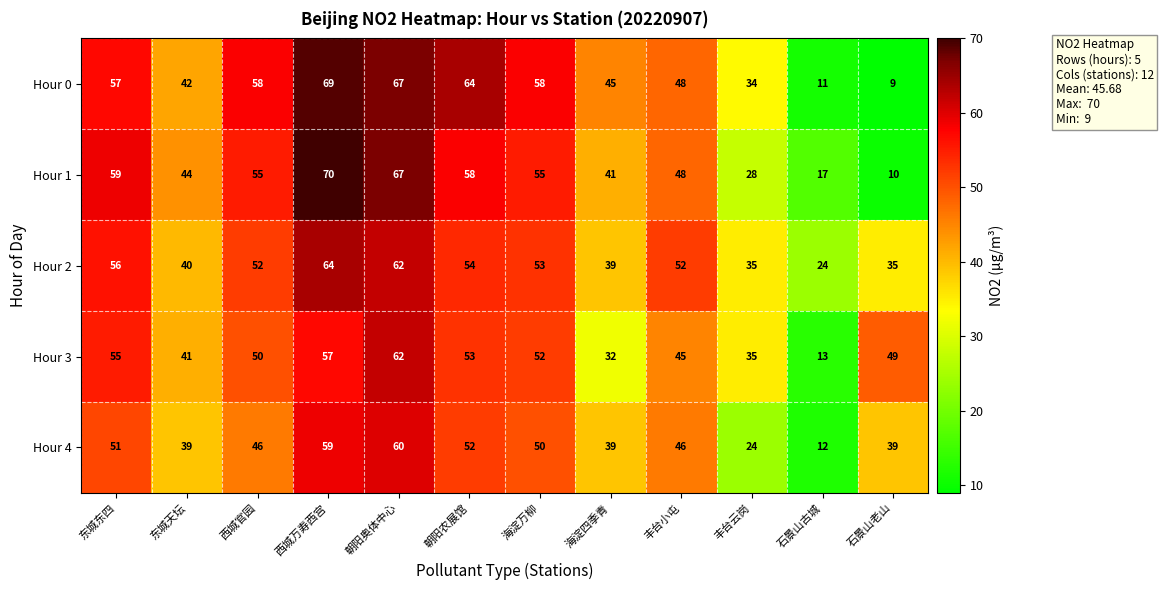

What is the sum of the Hour 4 values at 朝阳农展馆 and 朝阳奥体中心?

112